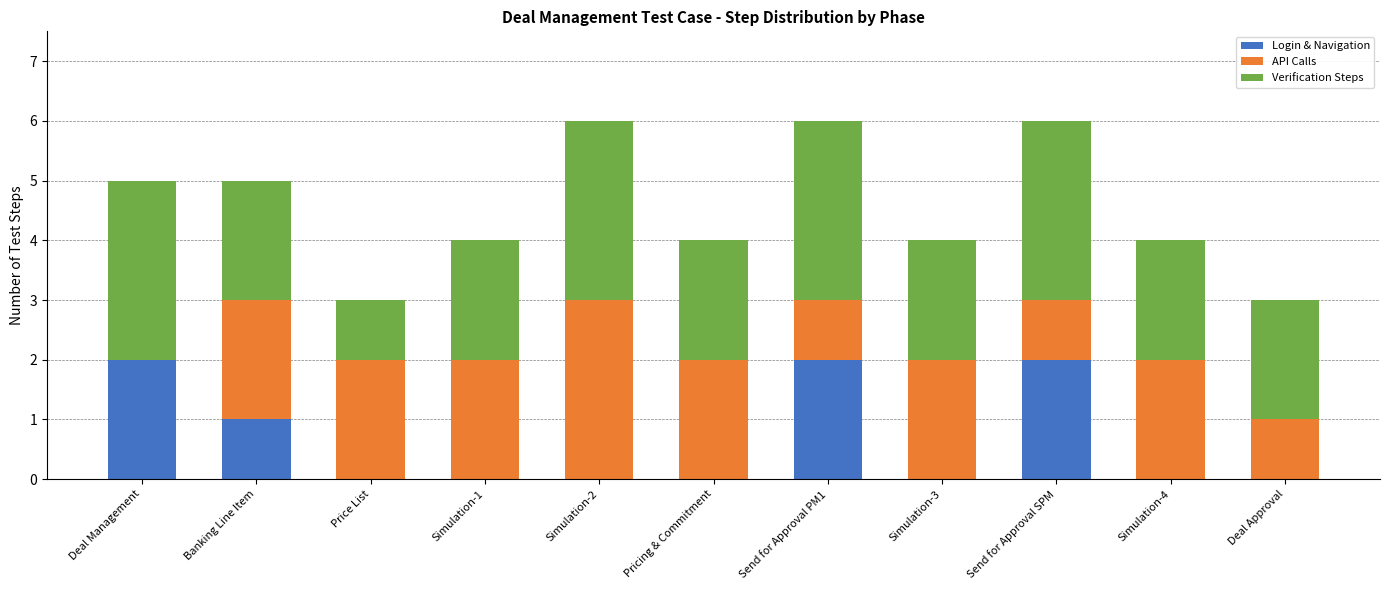

True or false: Login & Navigation has a value of -1 at Deal Approval.

False